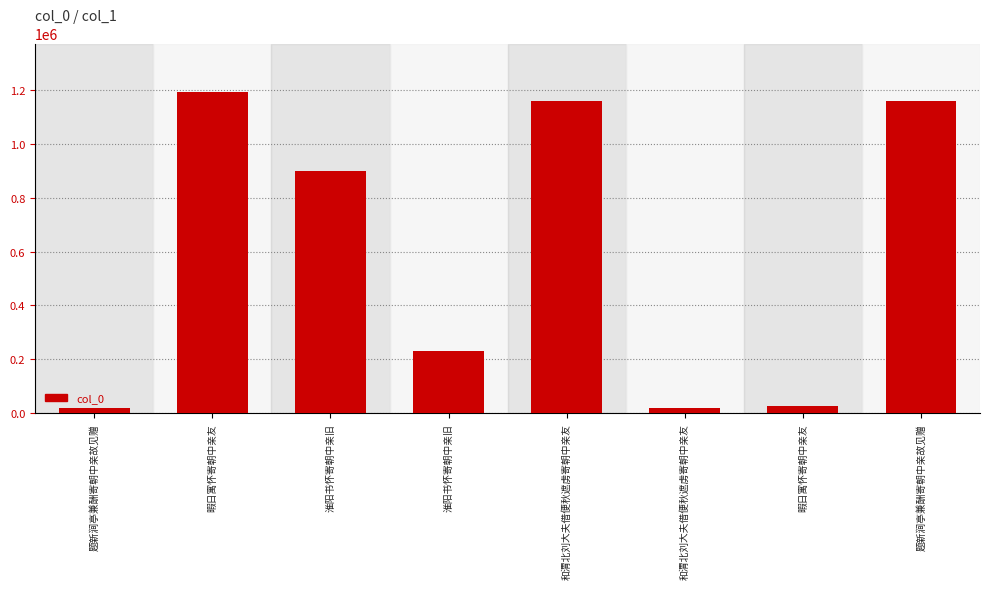

How many data points are less than 899292?

4